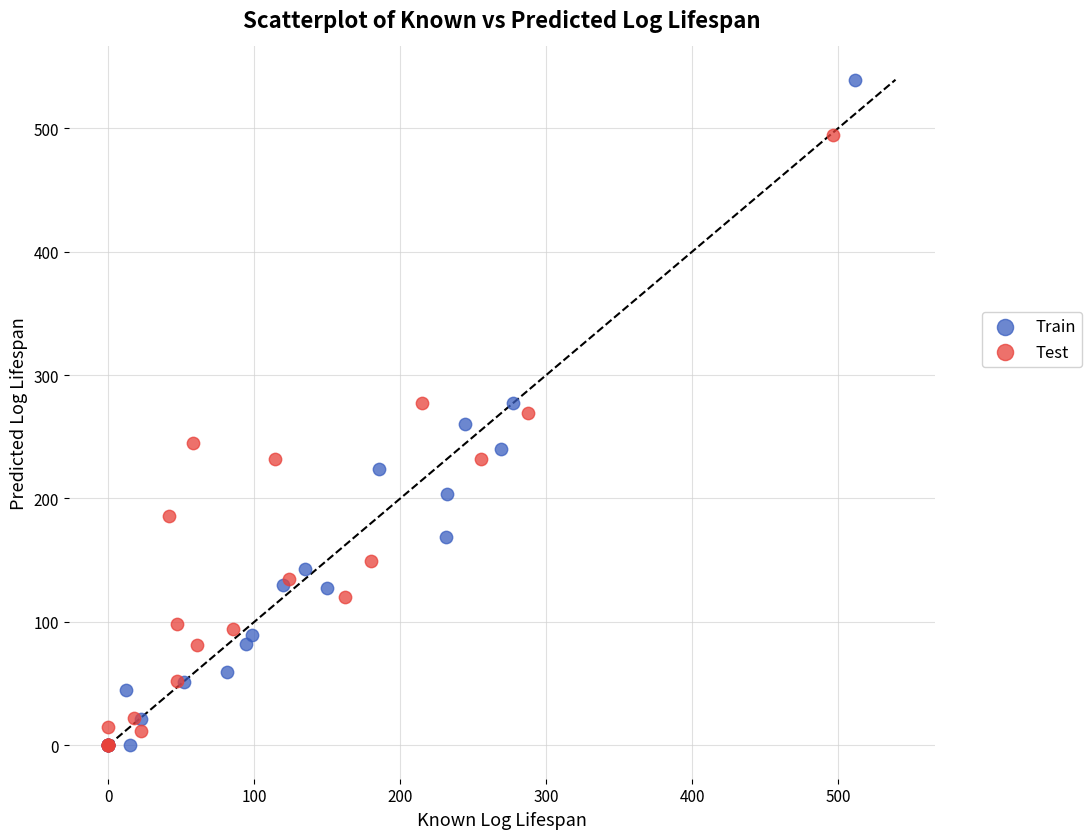

Which series has the widest spread of Y values?

Train